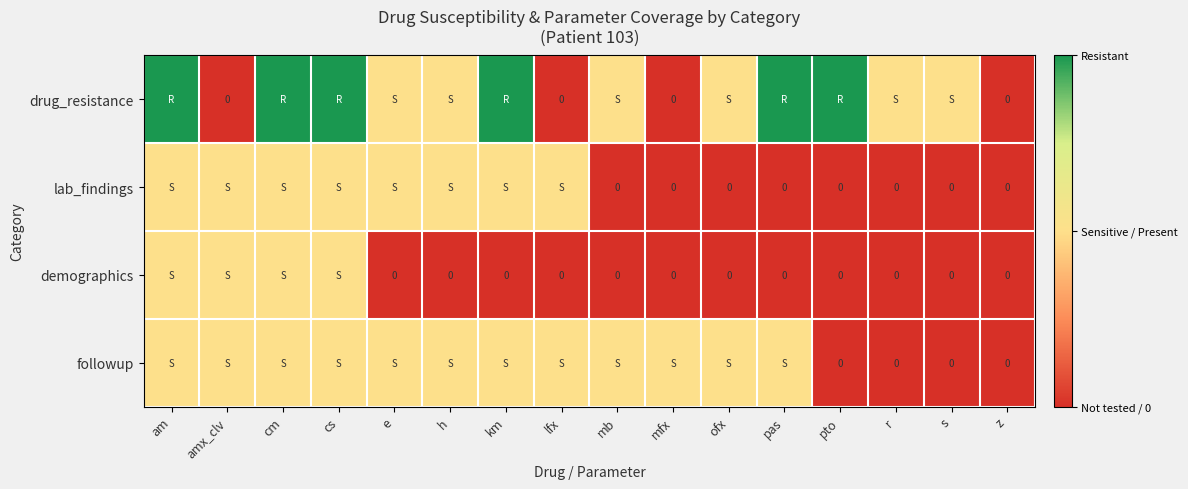

Is it true that demographics equals 0 at h?

False